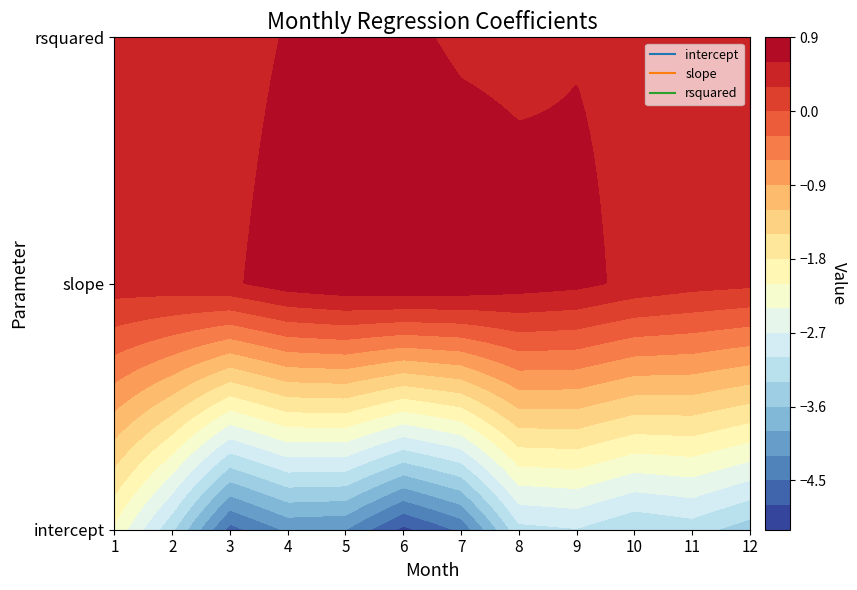

Read the slope value at 10.

0.5